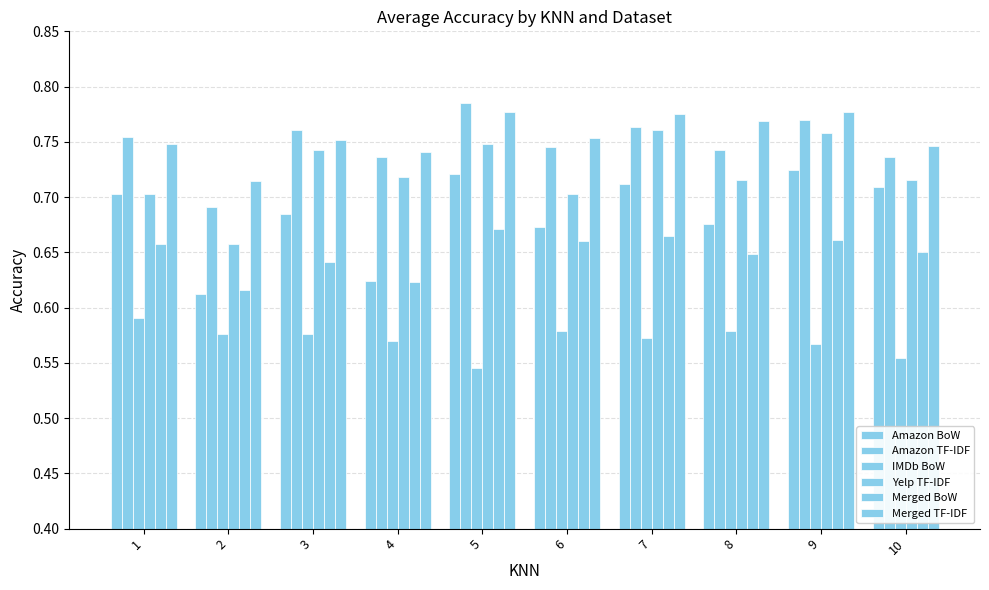

The value of Merged TF-IDF at 7 is 0.8. True or false?

True